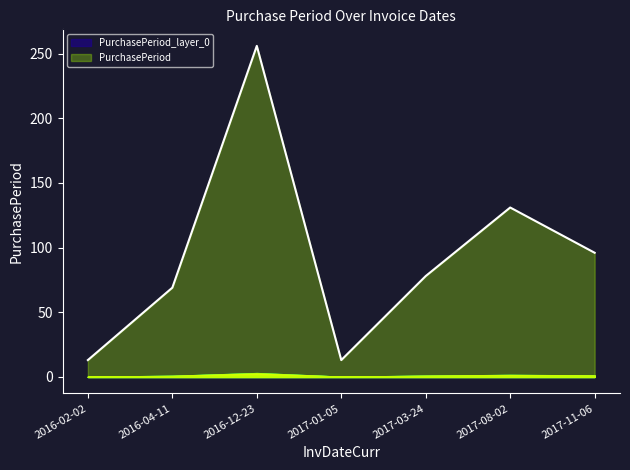

Which has a higher value, 2017-01-05 or 2017-08-02?

2017-08-02